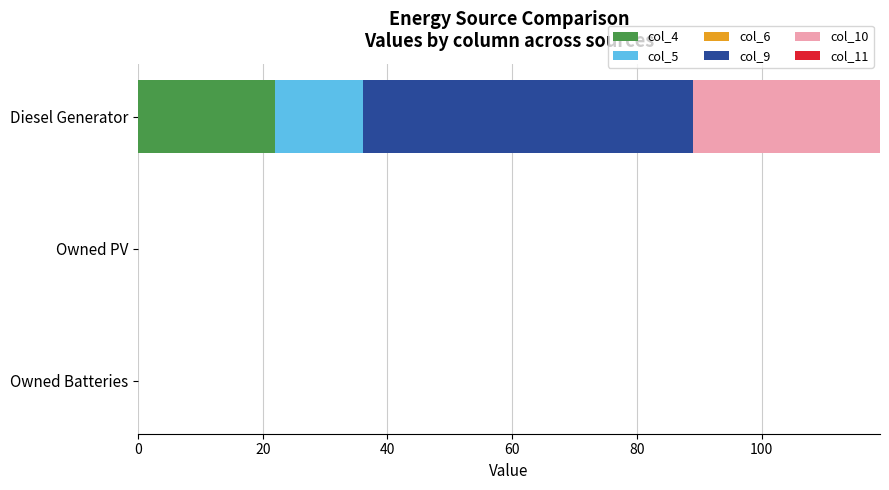

What is the sum of the col_4 values at Diesel Generator and Owned Batteries?

22